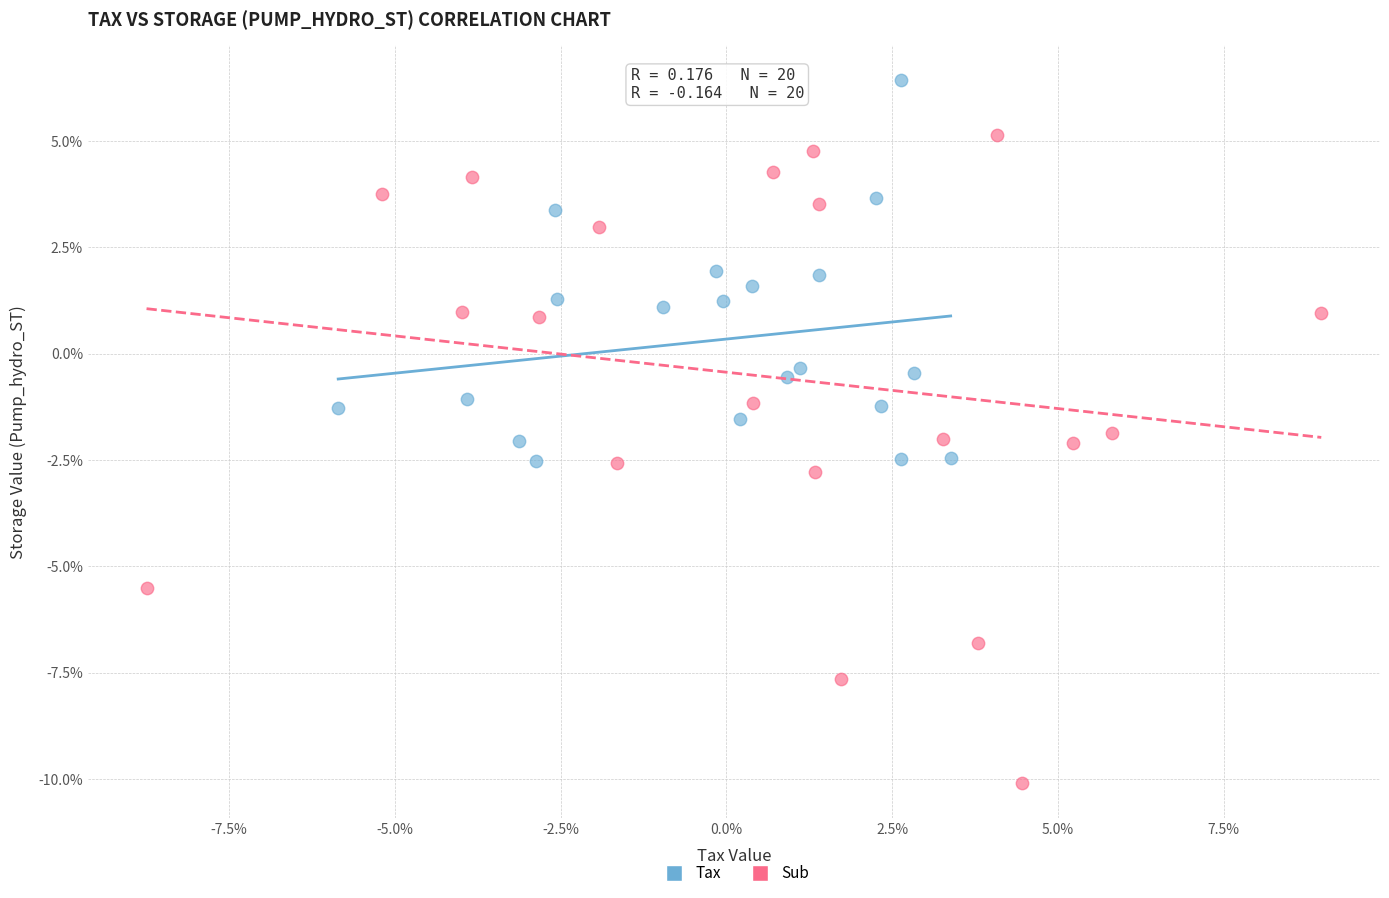

Which series contains the highest Y value?

Tax